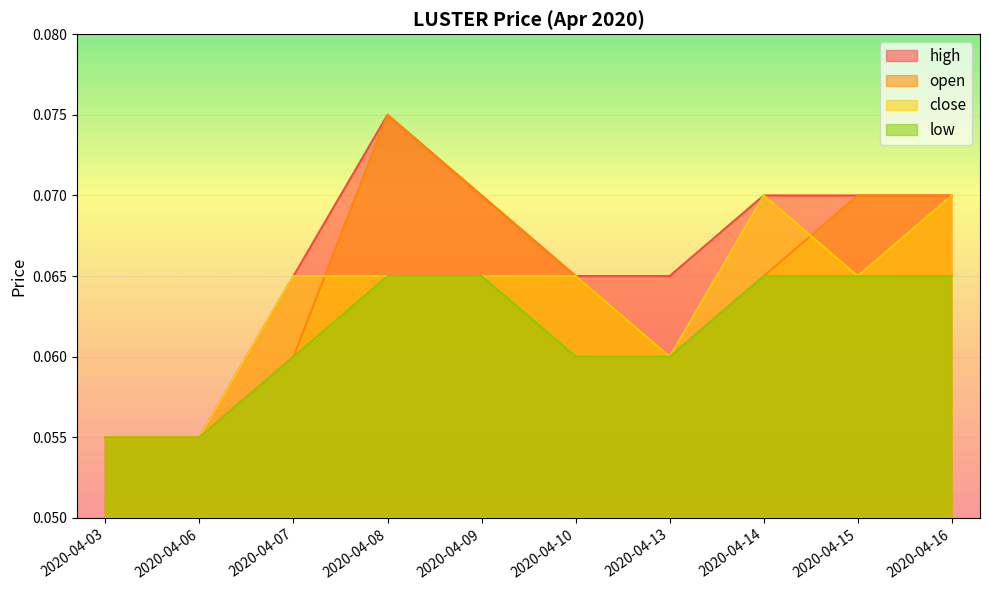

Is the value of high at 2020-04-08 greater than the value of open at 2020-04-03?

Yes